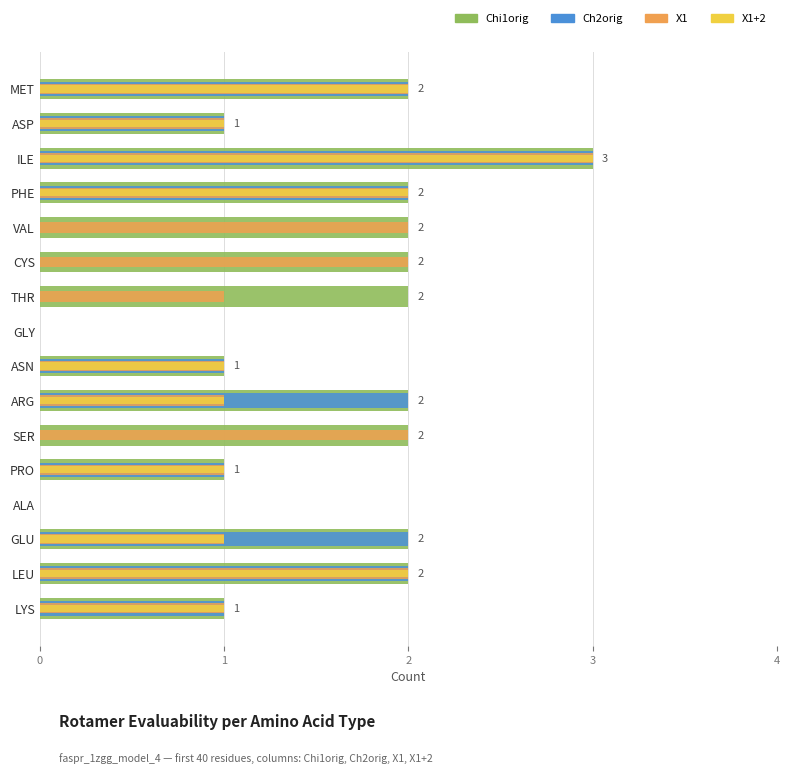

Count the X1 values in the range 1 to 2.

13